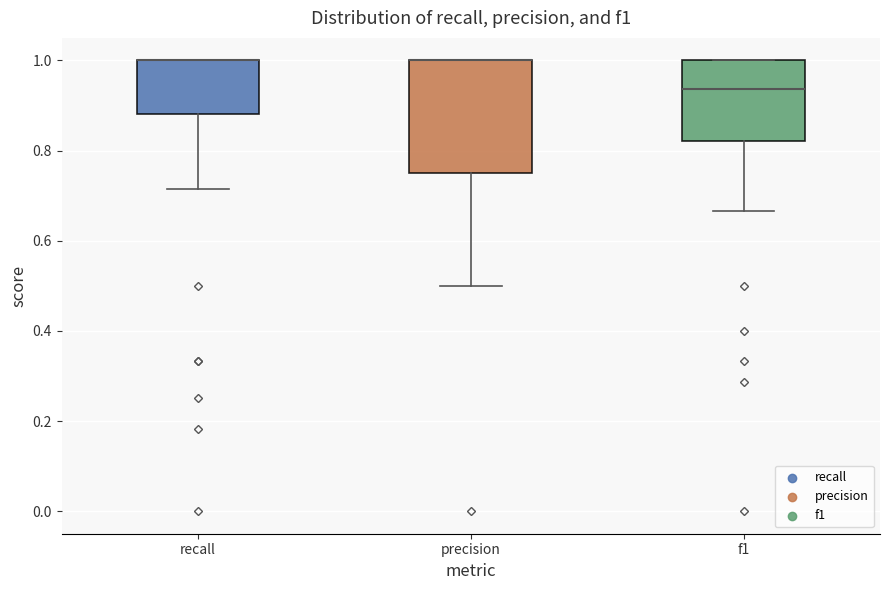

Where is the upper edge of the box for recall on the y-axis? The values are not printed on the chart, so give them approximately, as read against the axis.

1.00